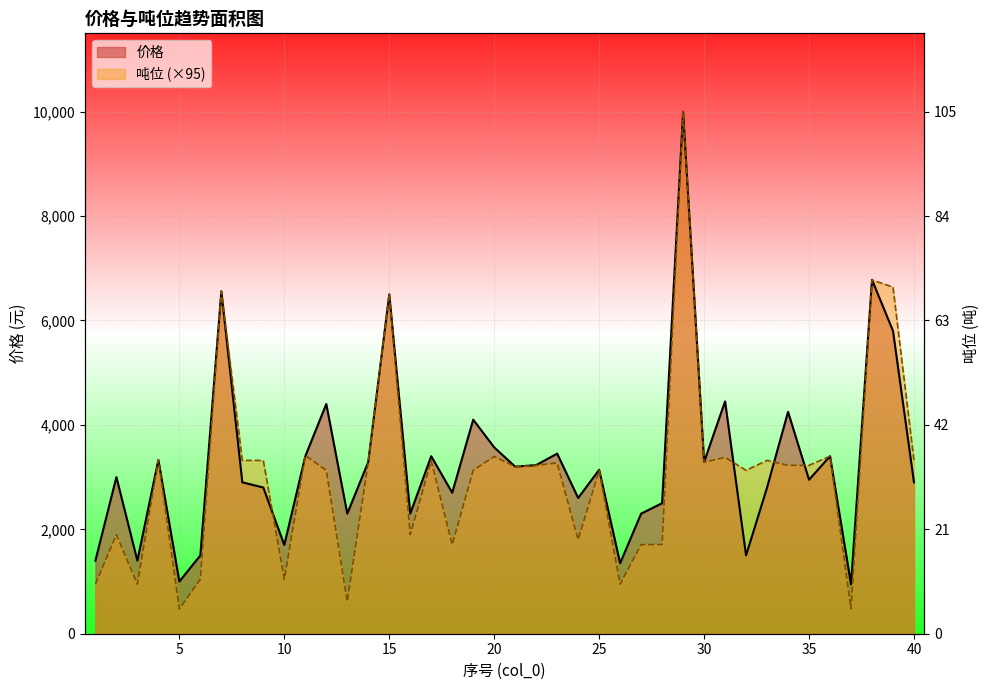

What is the difference between the maximum and minimum values in the 价格 series?

9050.0